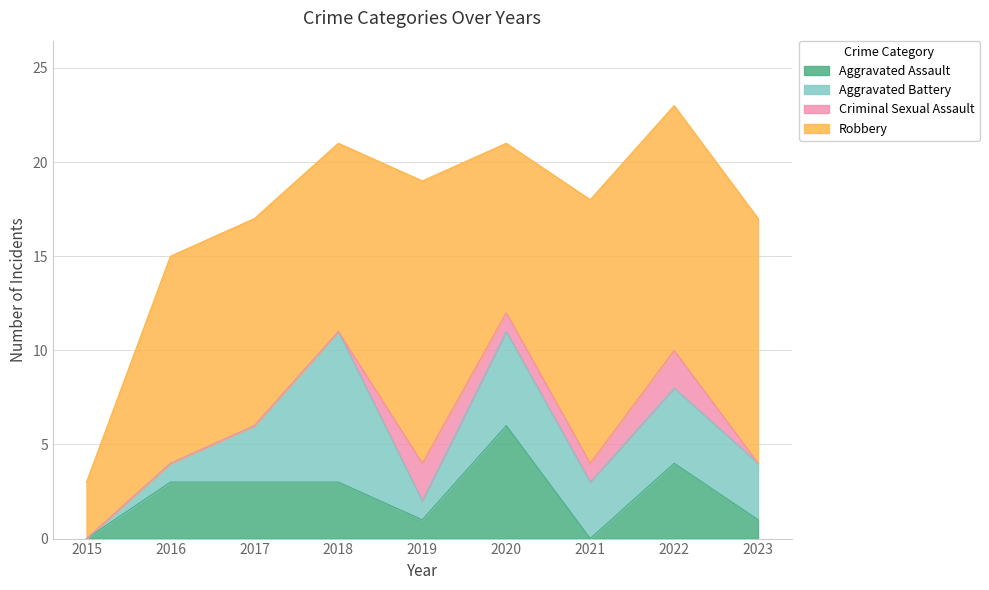

Reading left to right, transcribe all the data shown in this chart.

Aggravated Assault: 0	3	3	3	1	6	0	4	1
Aggravated Battery: 0	1	3	8	1	5	3	4	3
Criminal Sexual Assault: 0	0	0	0	2	1	1	2	0
Robbery: 3	11	11	10	15	9	14	13	13